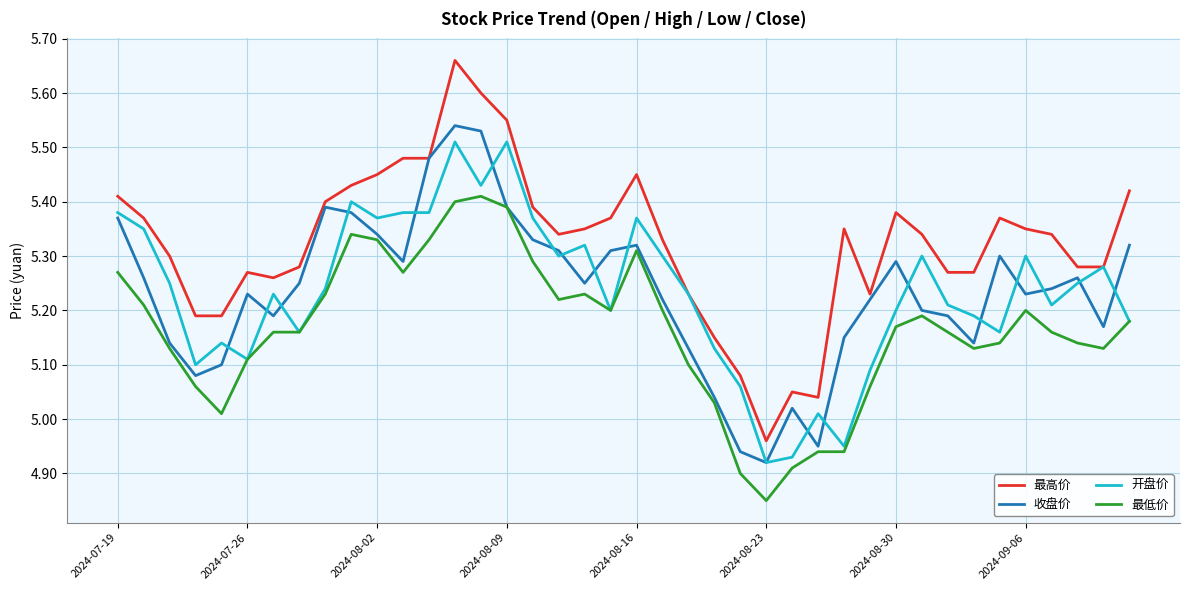

Which series has the widest spread of values?

最高价